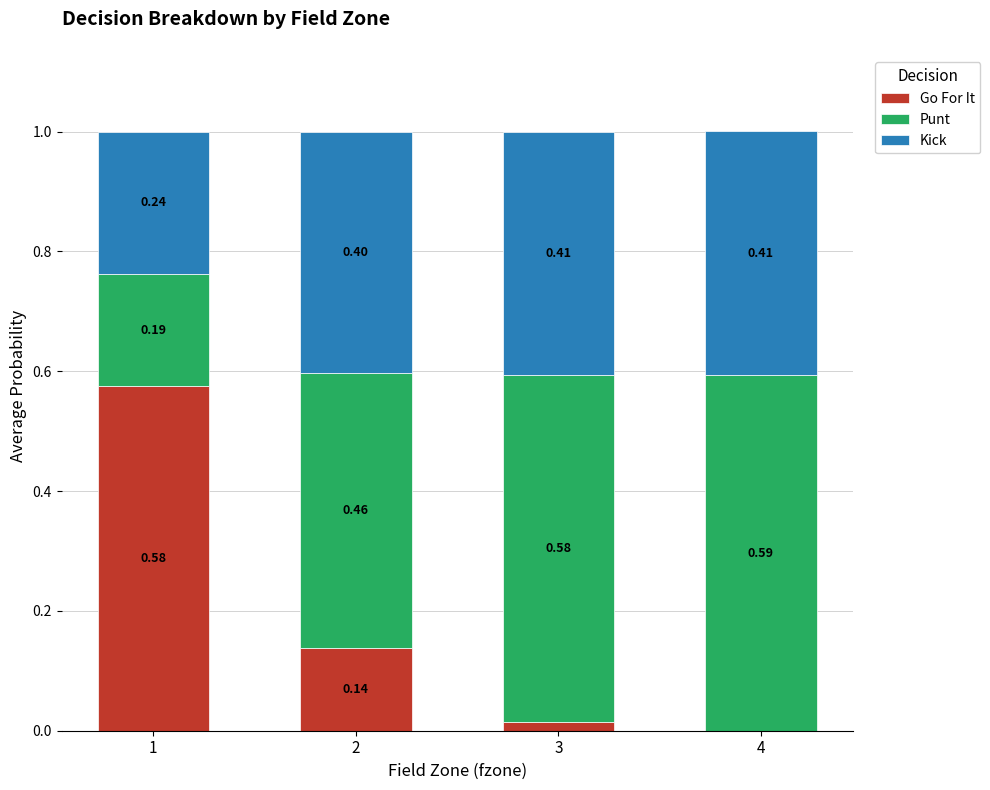

What is the total value across all series at 3?

1.0